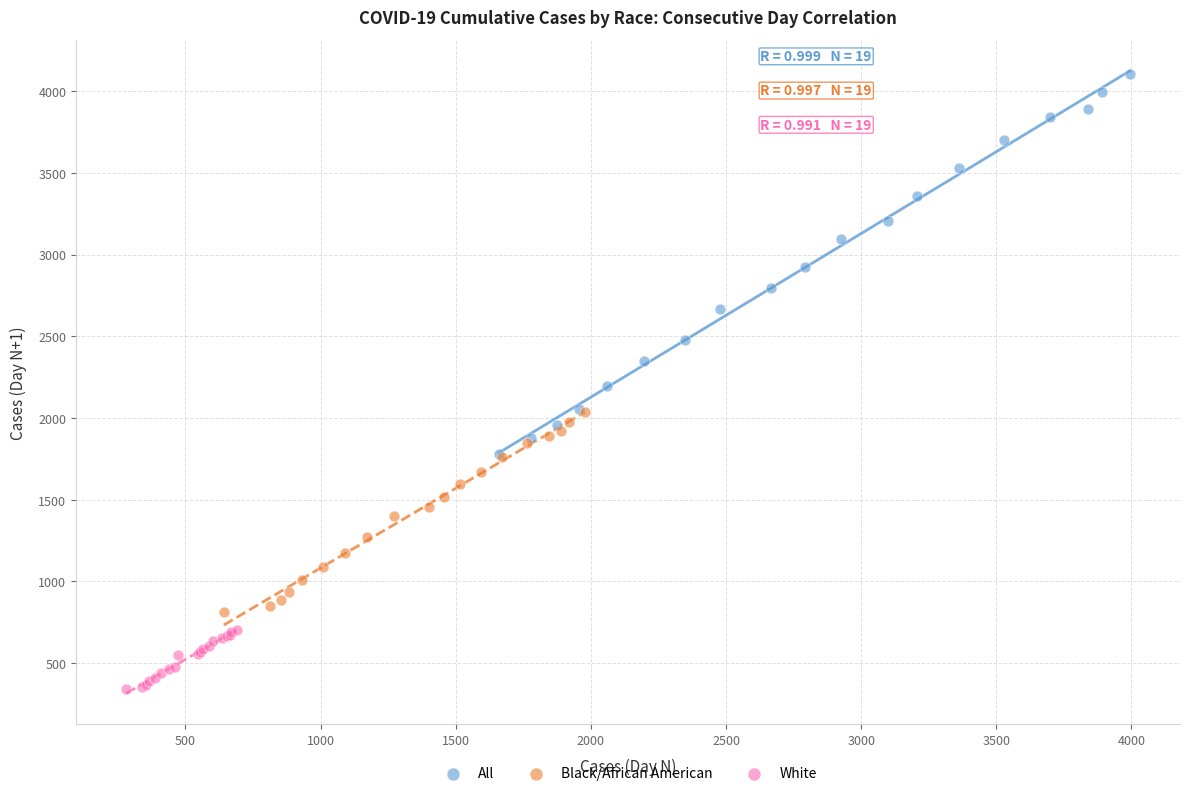

Which series contains the highest Y value?

All